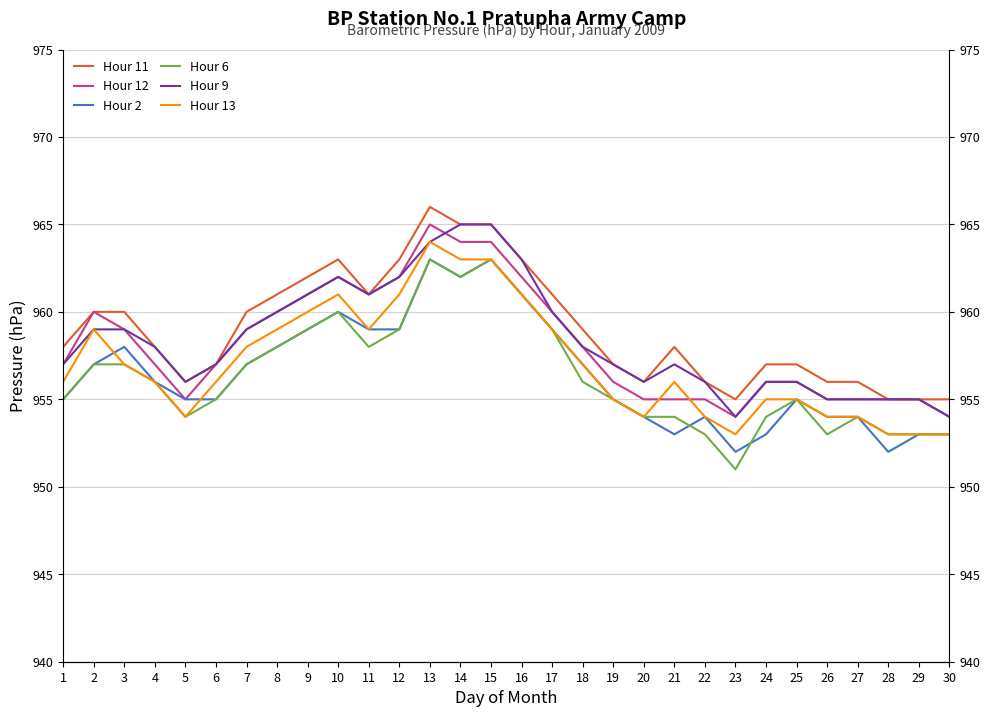

Which has a higher value, 16 or 3?

16